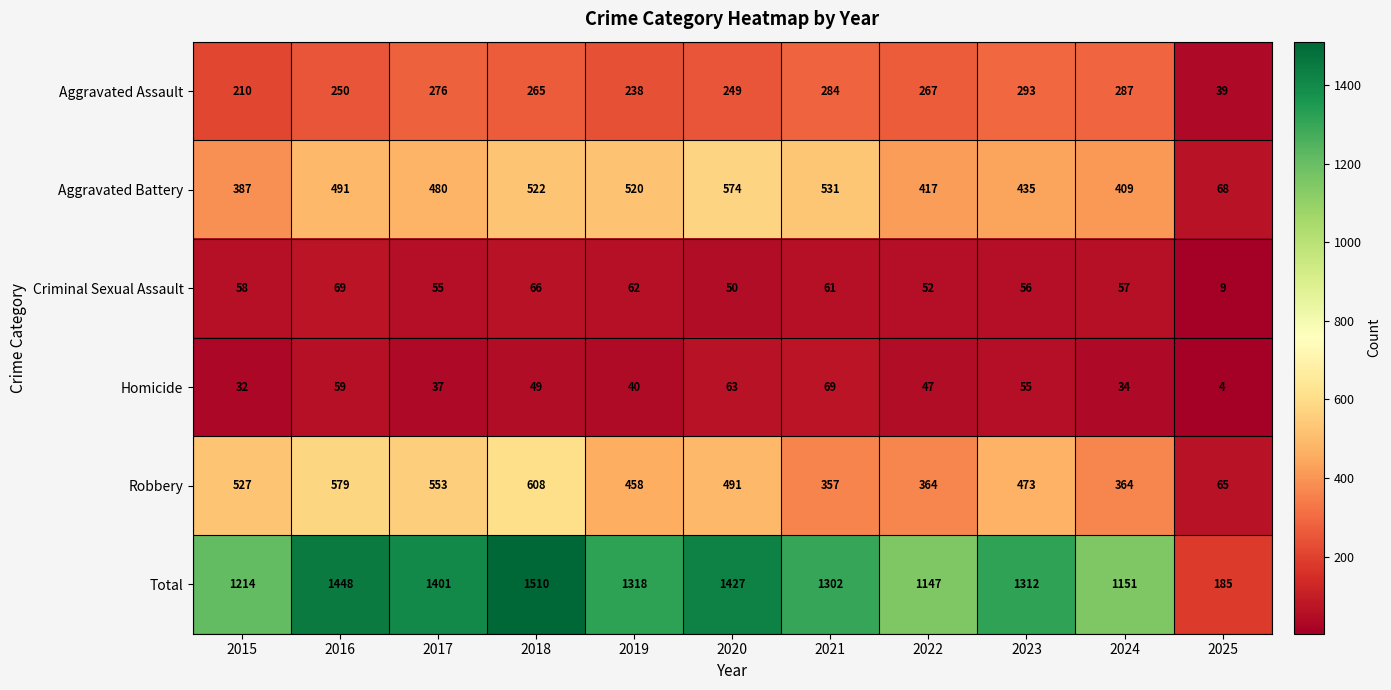

At which category is the sum across all series the highest?

2018